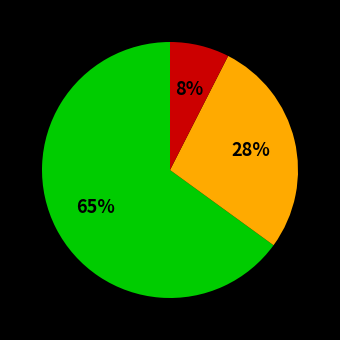

To the nearest percent, what is the difference between the largest and smallest slice percentages?

57%